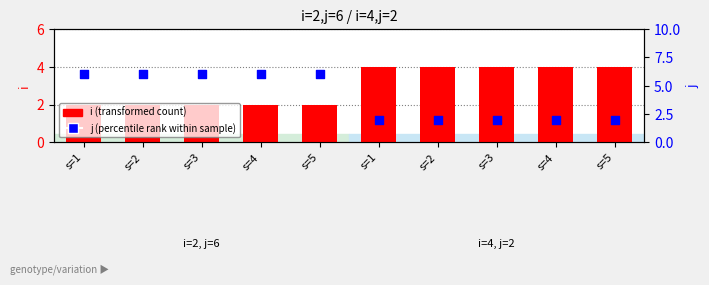

What is the total value across all series at s=3?

8